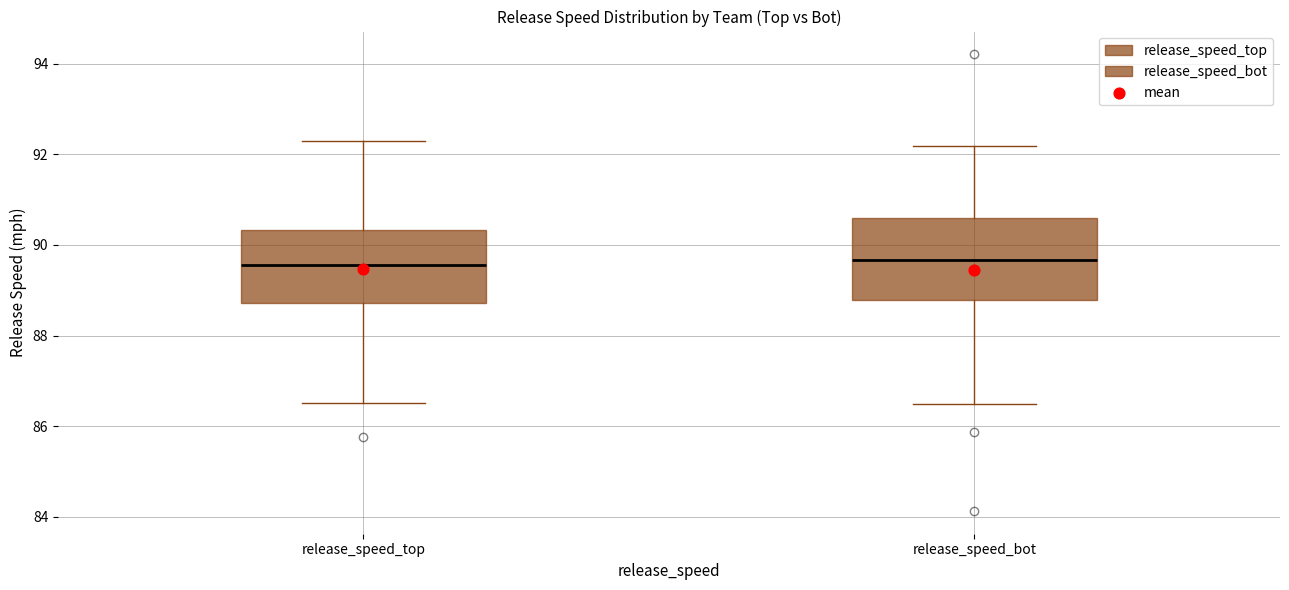

Reading left to right, transcribe this box plot: for each box, give where its median line is, the range the box spans, and where its two whiskers end, as read against the y-axis. The values are not printed on the chart, so give them approximately, as read against the axis.

release_speed_top: median 89.6, box 88.8 to 90.4, whiskers 86.6 to 92.4
release_speed_bot: median 89.6, box 88.8 to 90.6, whiskers 86.4 to 92.2